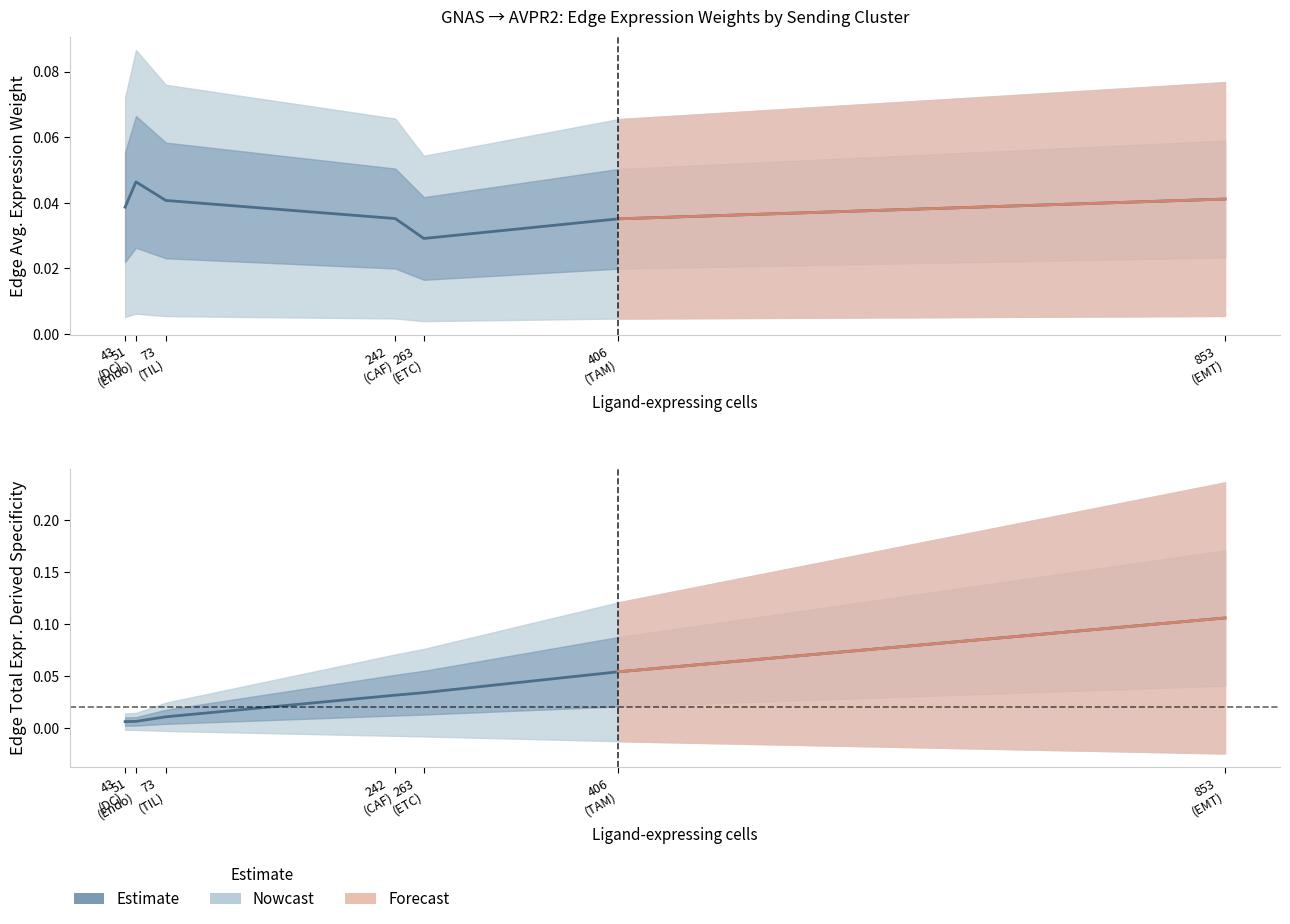

Reading left to right, transcribe all the data shown in this chart.

Edge average expression weight: 0.0	0.0	0.0	0.0	0.0	0.0	0.0
Edge total expression derived specificity: 0.0	0.0	0.0	0.0	0.0	0.1	0.1